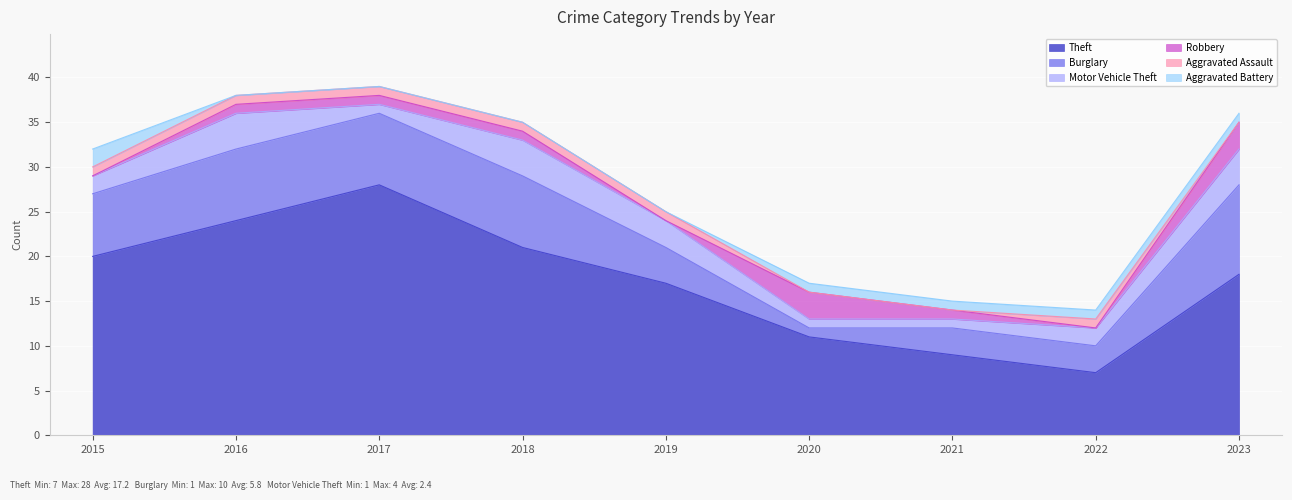

At which category does the chart reach its peak across all series?

2017